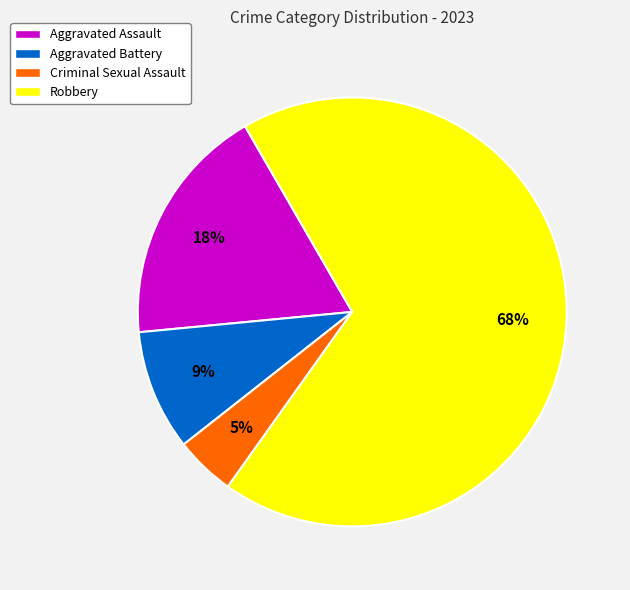

Which slice is the smallest?

Criminal Sexual Assault